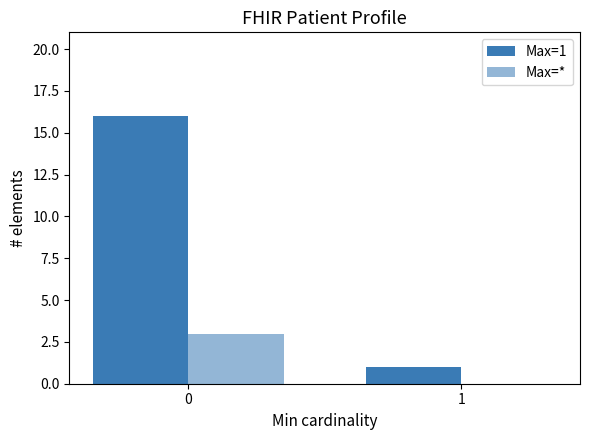

List the series in order of their overall mean, lowest first.

Max=*, Max=1